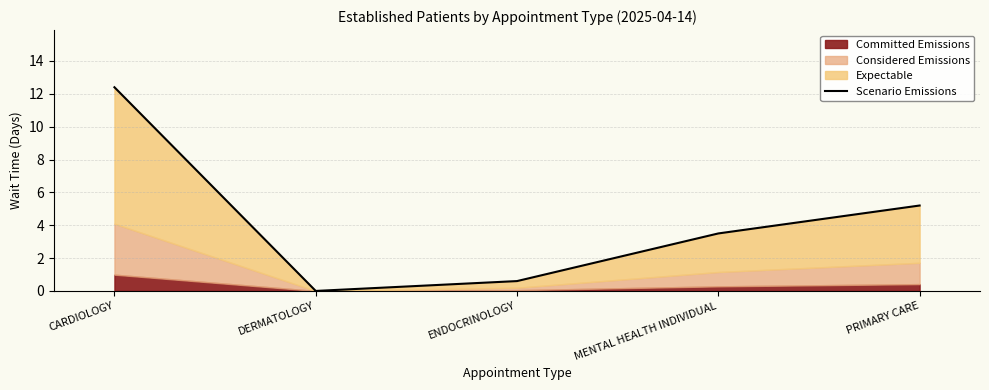

Where is the data nearest to the value 6?

PRIMARY CARE